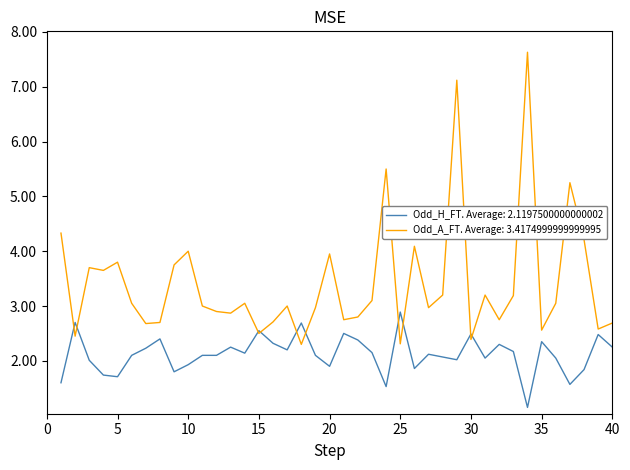

Which series has the largest range (max minus min)?

Odd_A_FT. Average: 3.4174999999999995